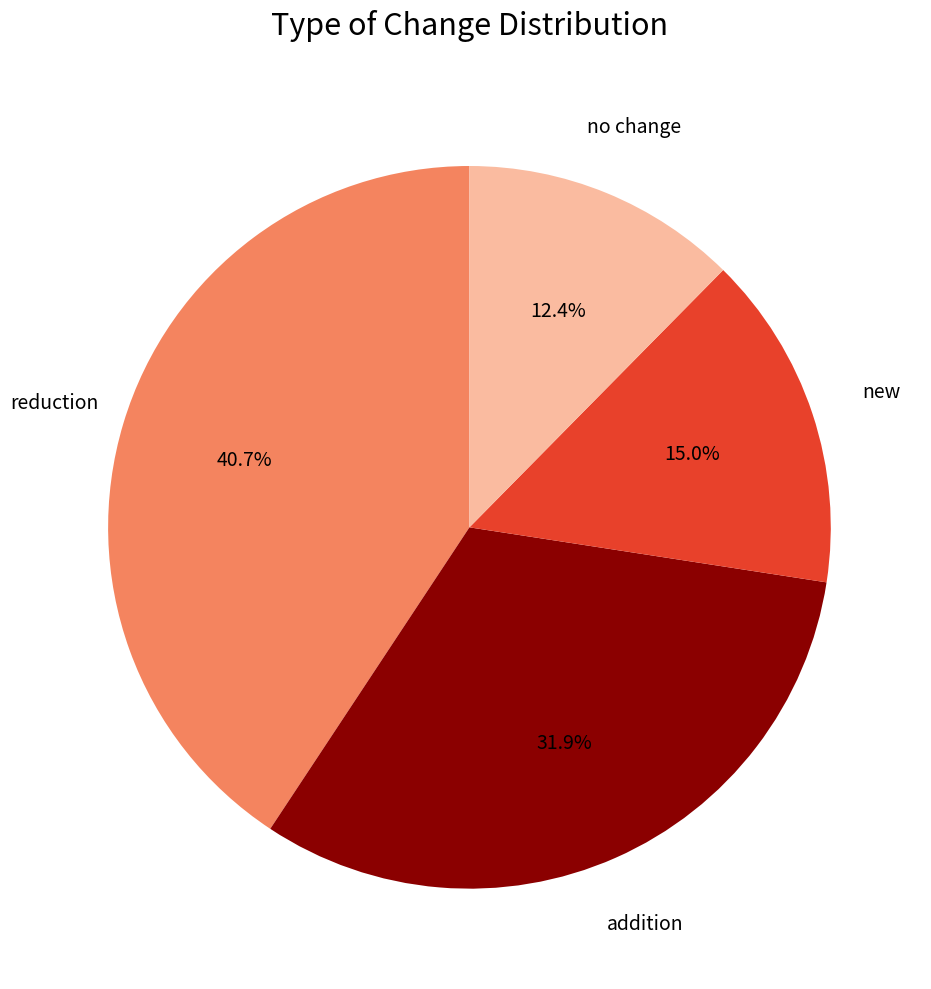

Is there any slice that represents more than half of the pie?

No